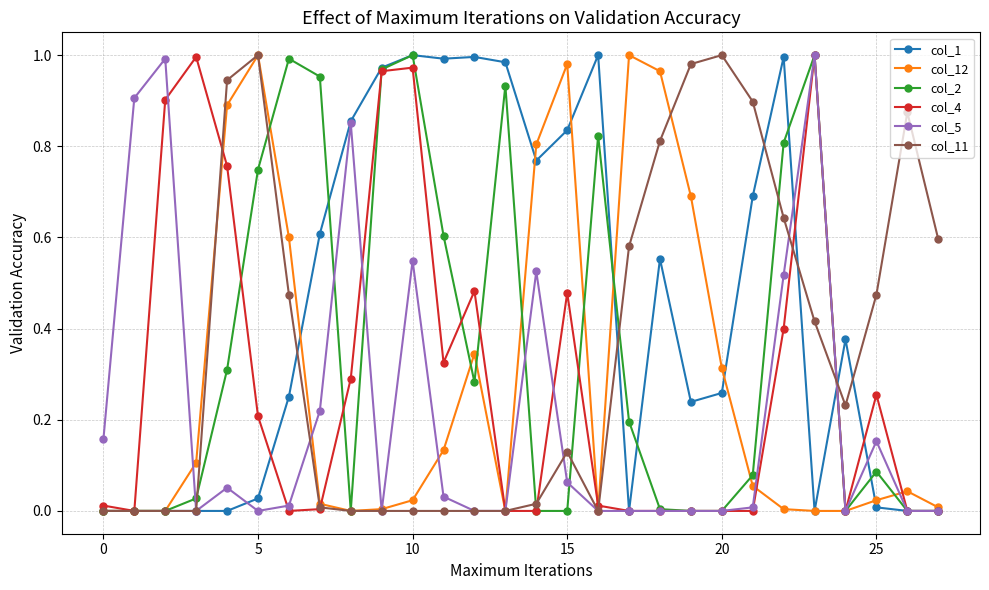

True or false: col_4 has more than 2 interior local peaks.

True